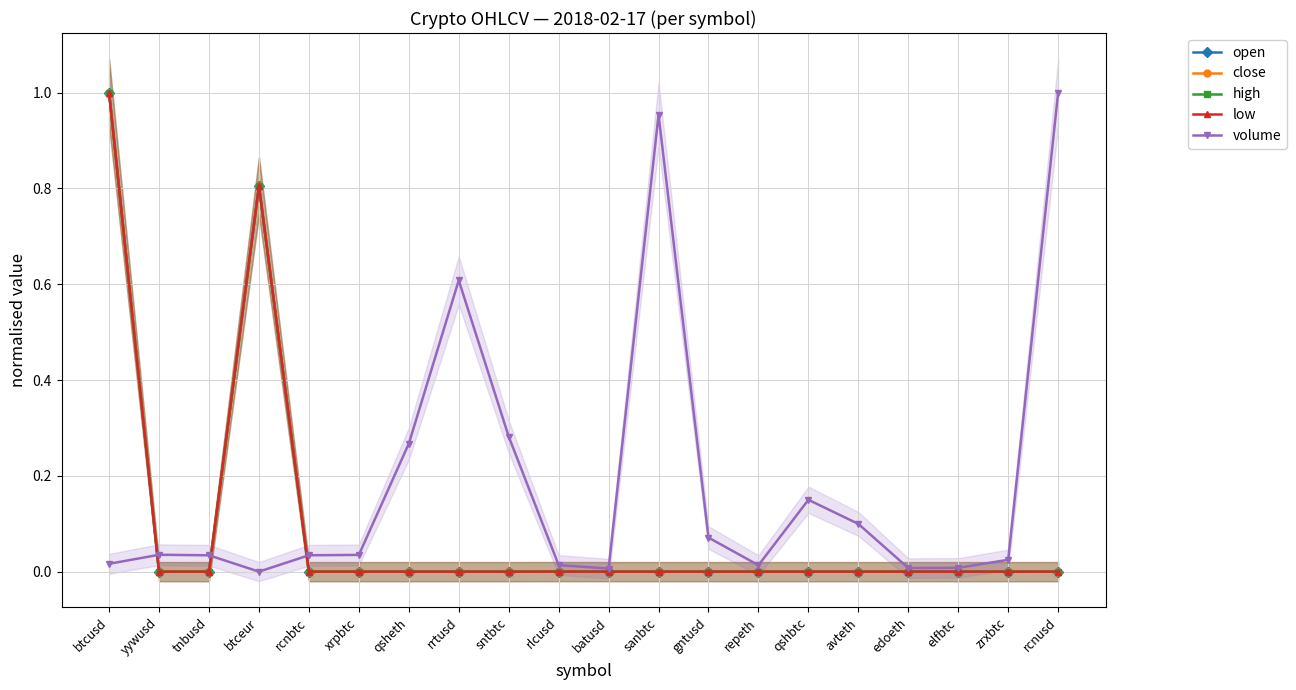

What is the maximum value shown in the chart?

1.0